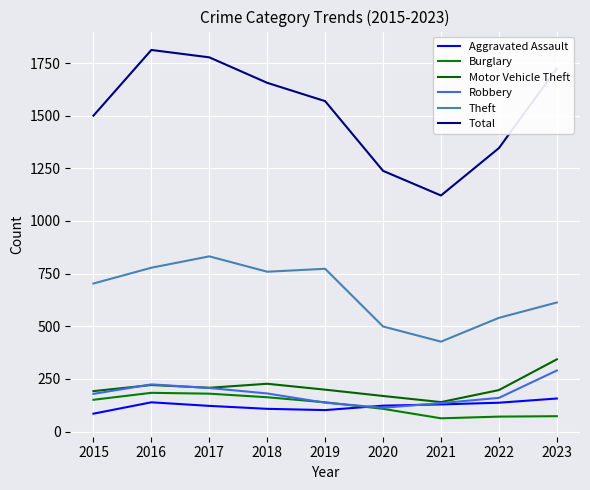

Does the chart have visible grid lines?

Yes